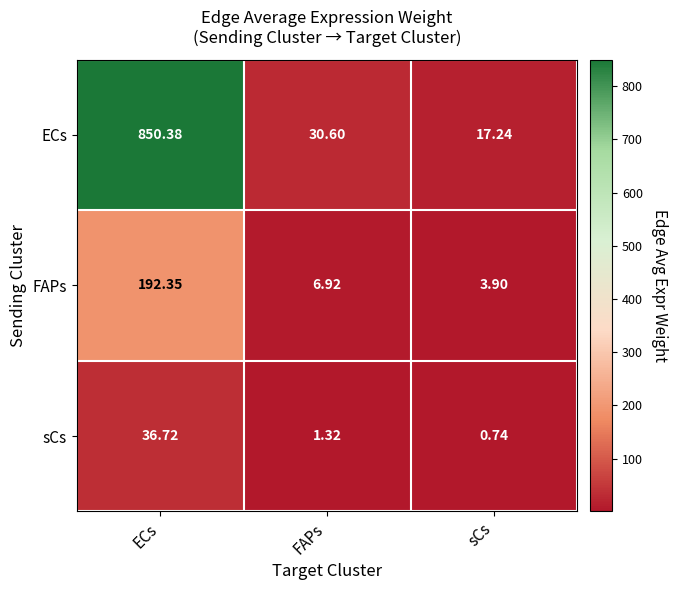

At which label does sCs reach its peak?

ECs